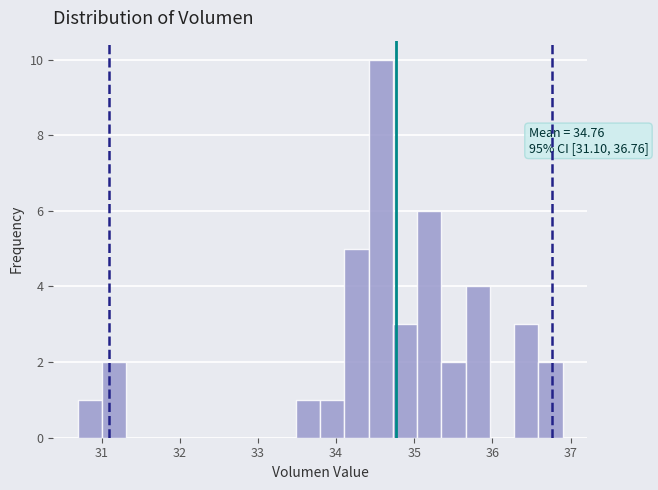

Read against the x-axis, roughly where is the centre of the tallest bar?

34.6